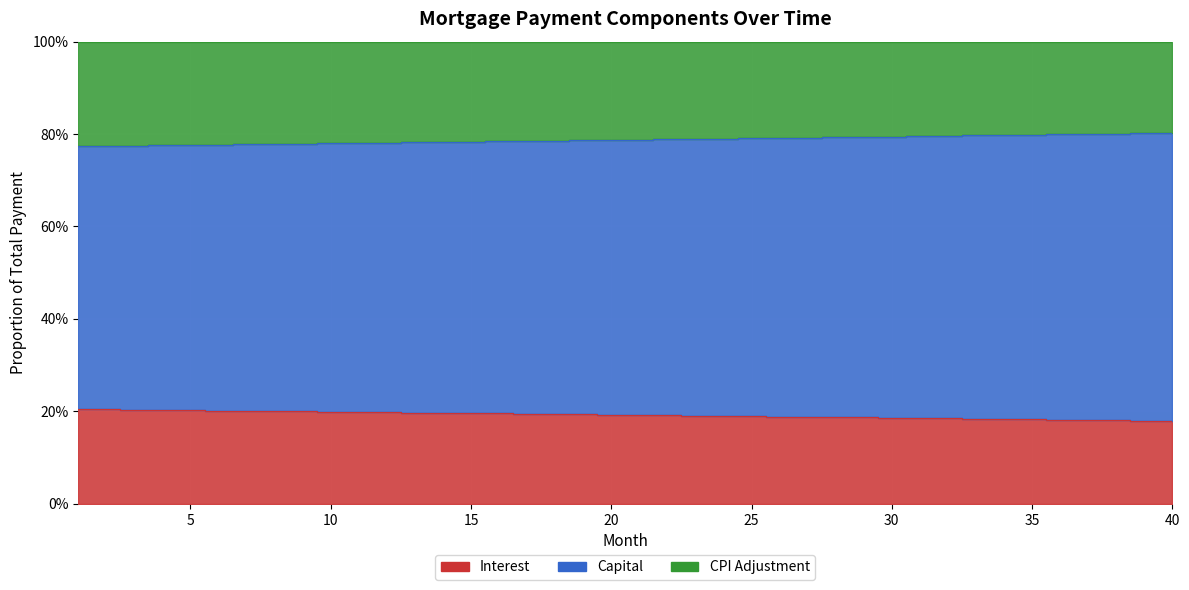

Which series has the largest total across all categories?

capital